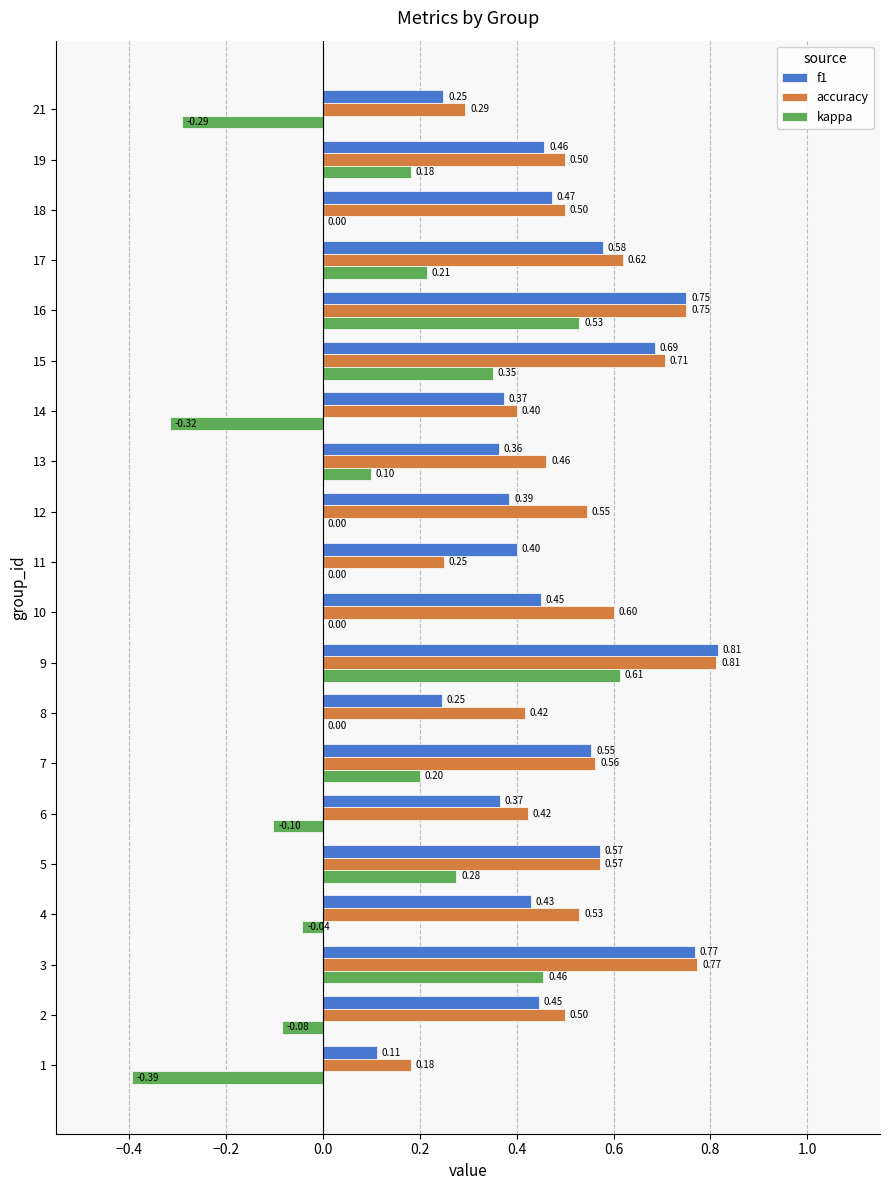

What is the sum of all accuracy values?

10.4